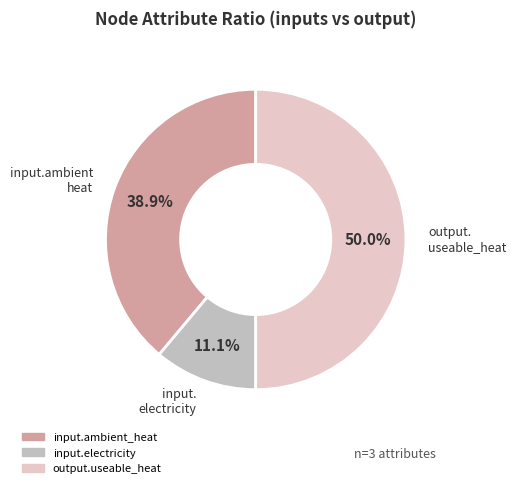

Rank the categories by value from lowest to highest.

input.electricity, input.ambient_heat, output.useable_heat